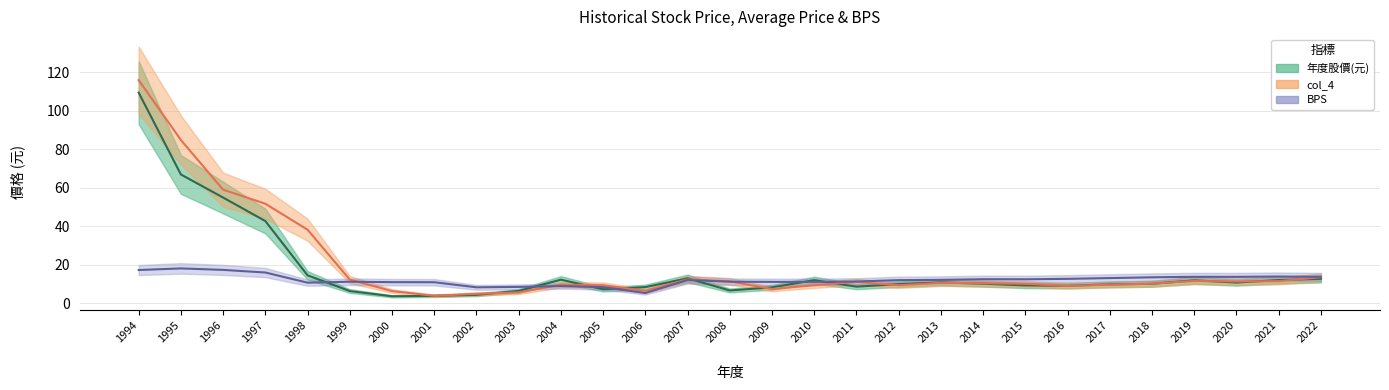

At 2002, list the series in order from largest to smallest.

BPS, col_4, 年度股價(元)